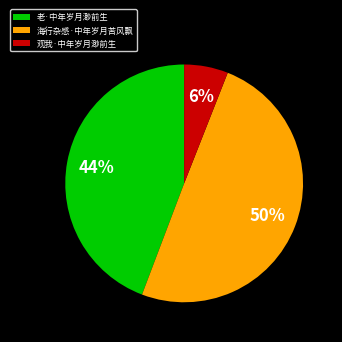

To the nearest percent, what is the average slice percentage?

33%